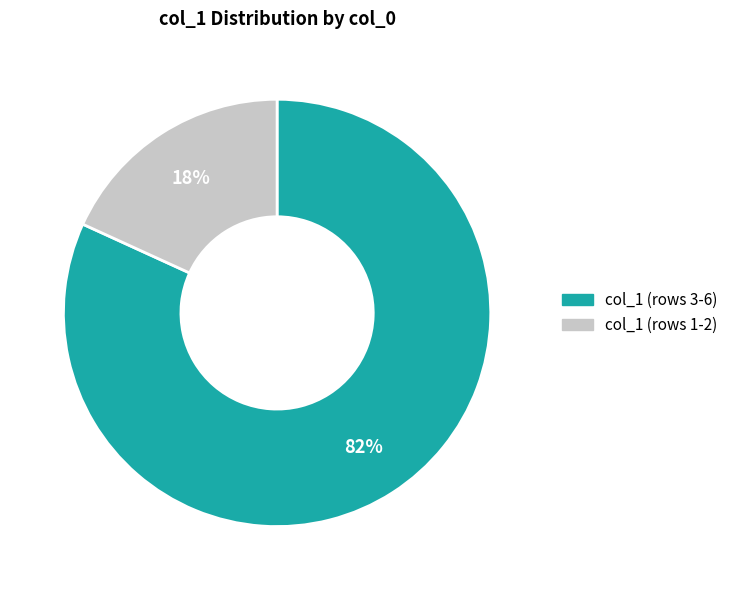

Does any single category account for the majority?

Yes